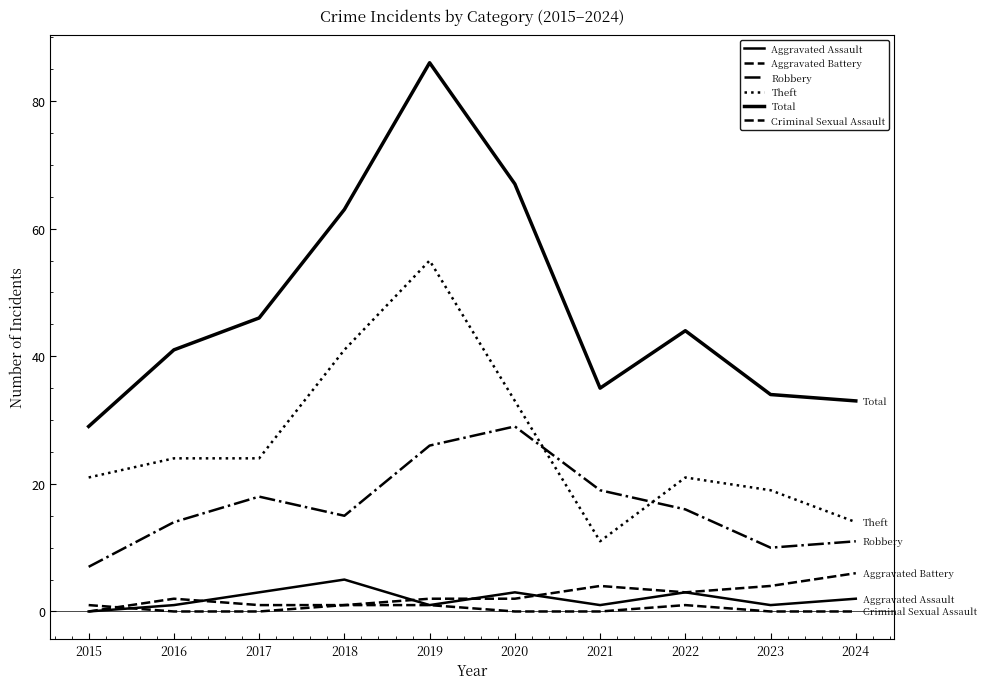

Is it true that Robbery equals 29 at 2020?

True